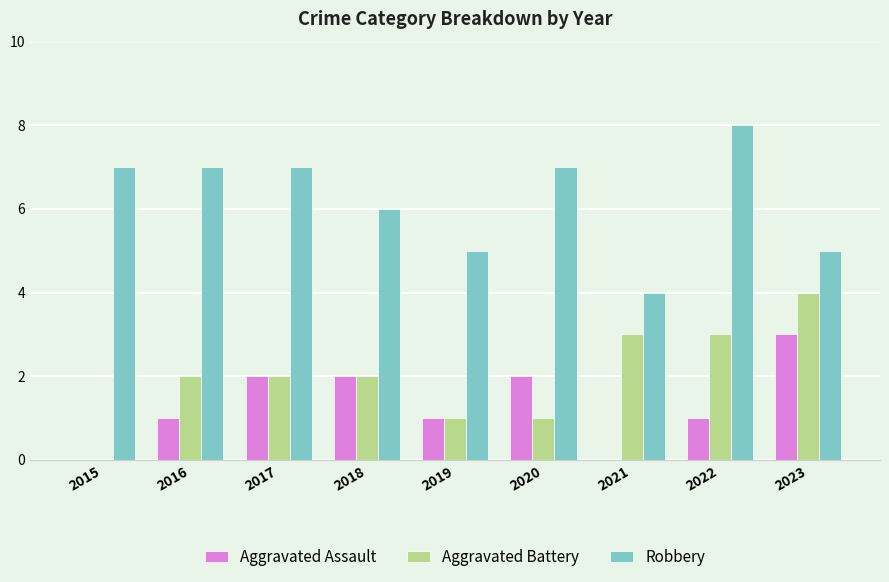

What is the greatest value displayed?

8